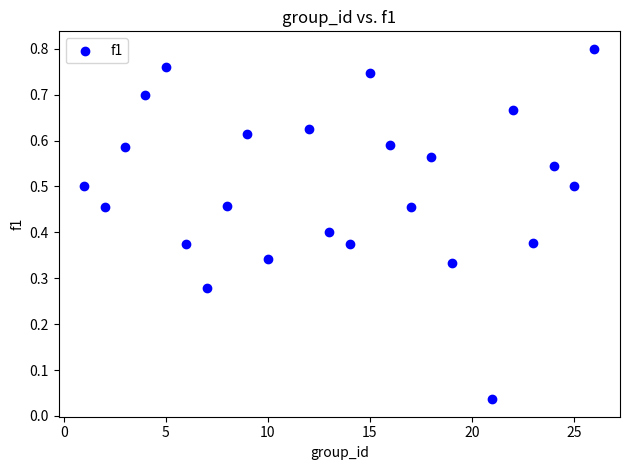

What is the range of X values (max minus min)?

25.0